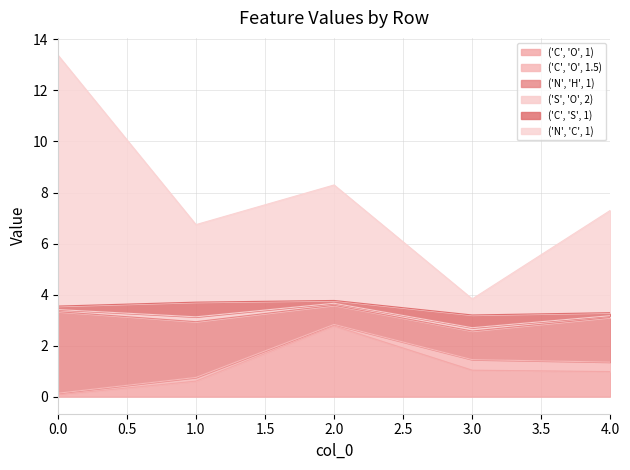

How many interior local peaks does the ('C', 'S', 1) series have?

2